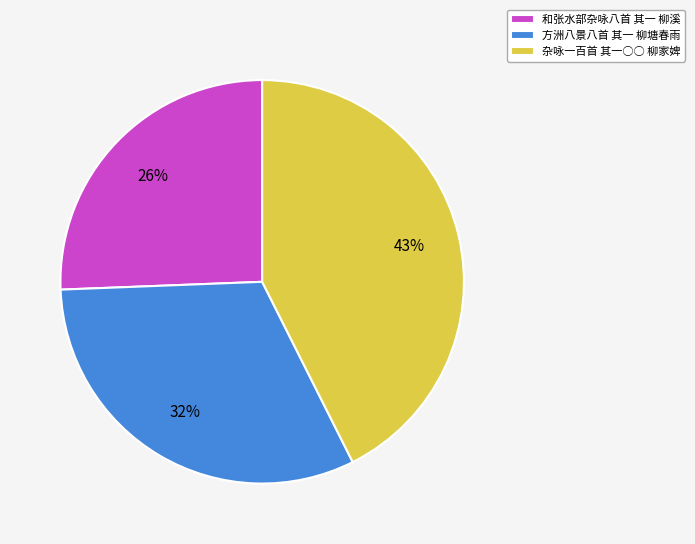

Combined, do 杂咏一百首 其一○○ 柳家婢 and 方洲八景八首 其一 柳塘春雨 account for over 50%?

Yes